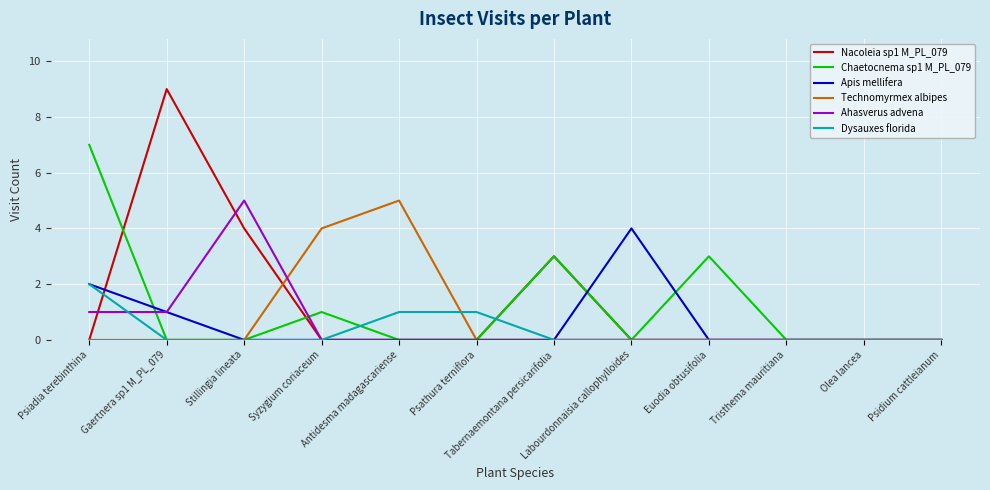

What are all the series names shown in the legend?

Nacoleia sp1 M_PL_079, Chaetocnema sp1 M_PL_079, Apis mellifera, Technomyrmex albipes, Ahasverus advena, Dysauxes florida